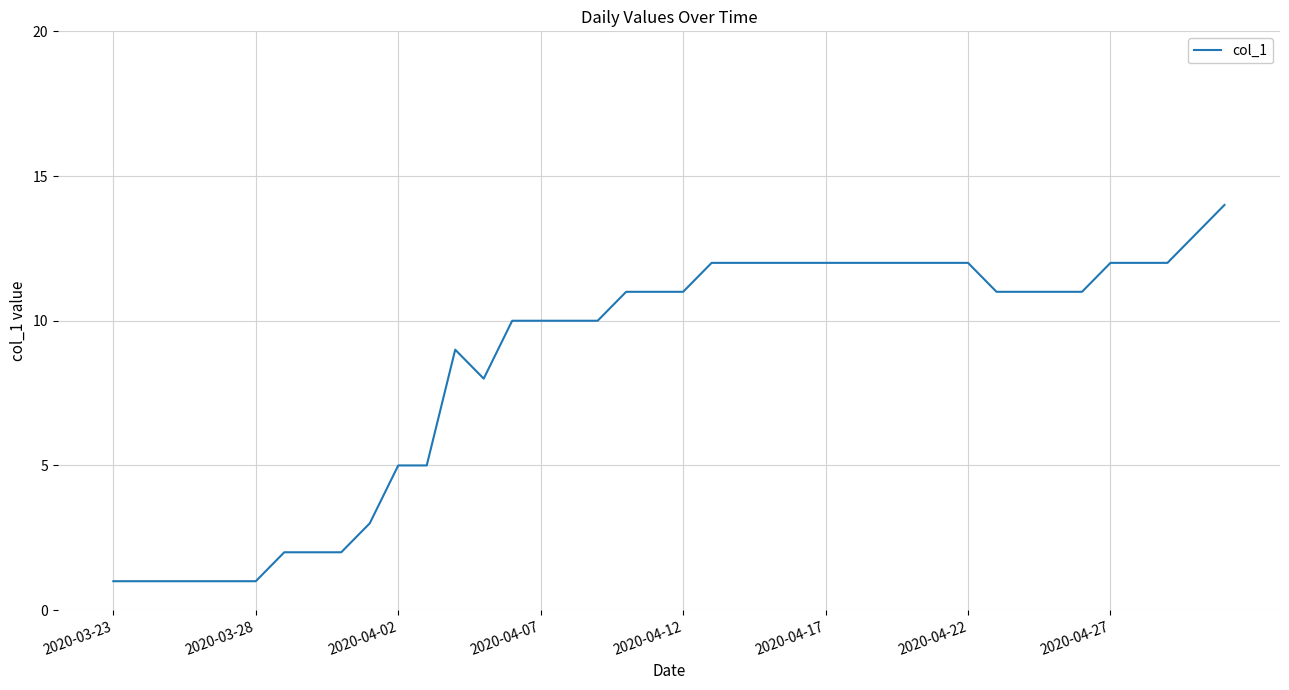

What is the maximum value shown in the chart?

14